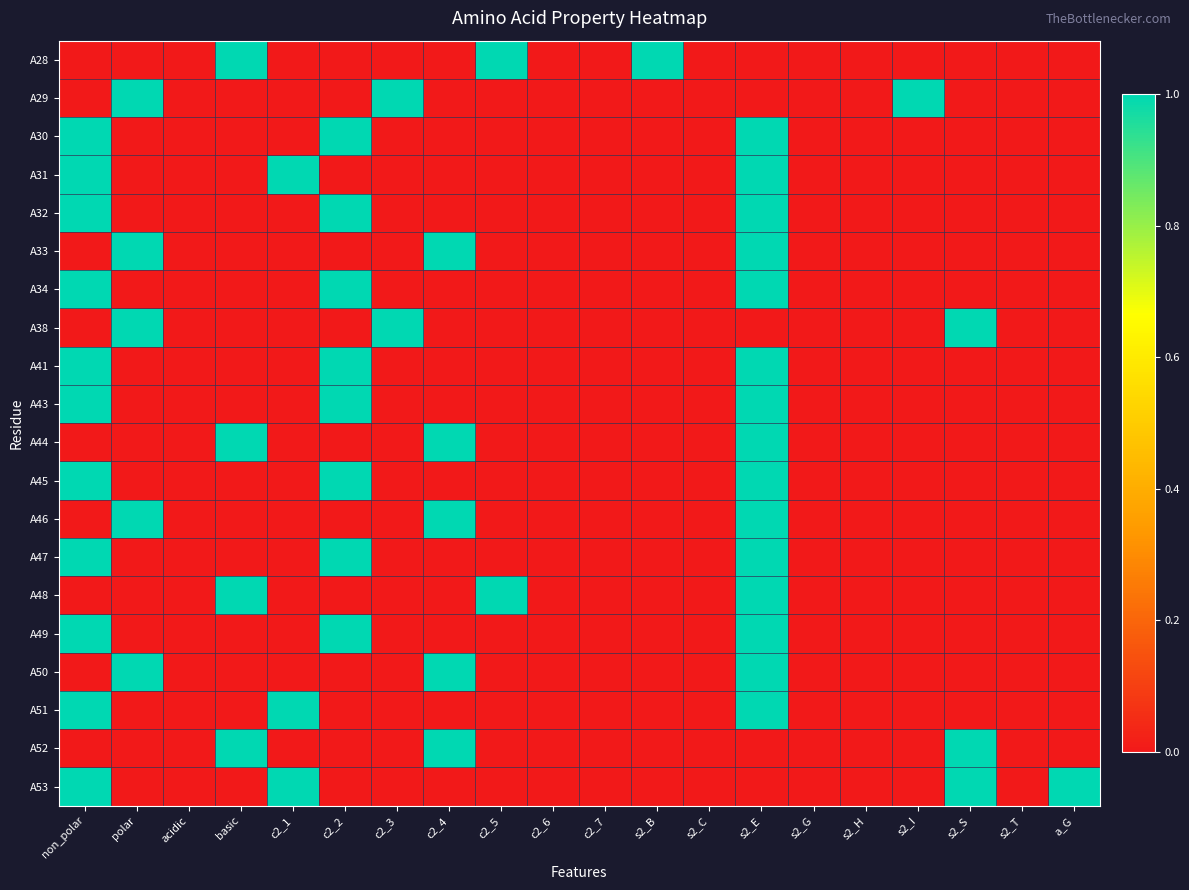

Which category has the lowest value across all series?

non_polar